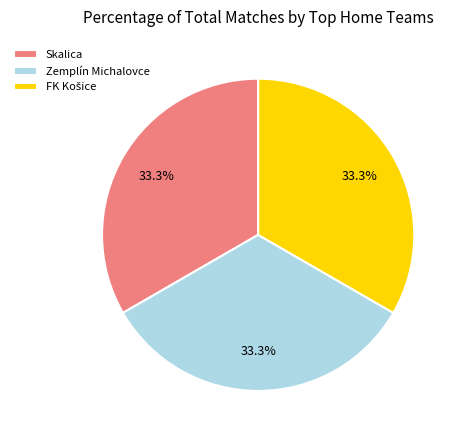

Is there any slice that represents more than half of the pie?

No